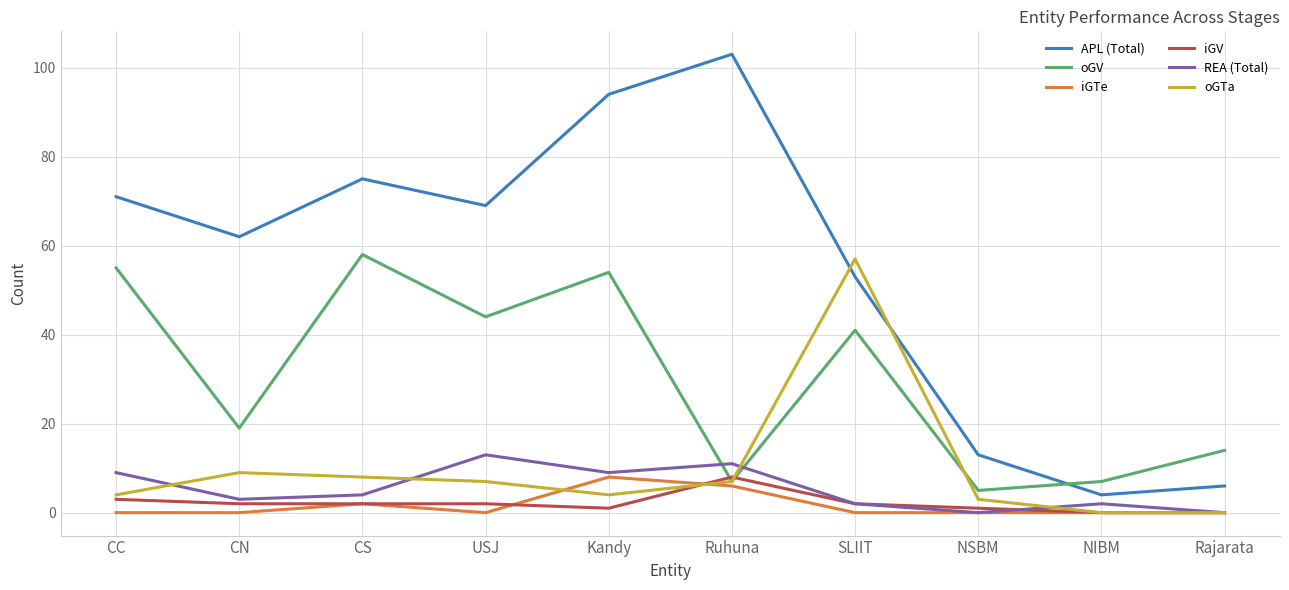

What is the approximate value of oGV at USJ, to the nearest 5?

45